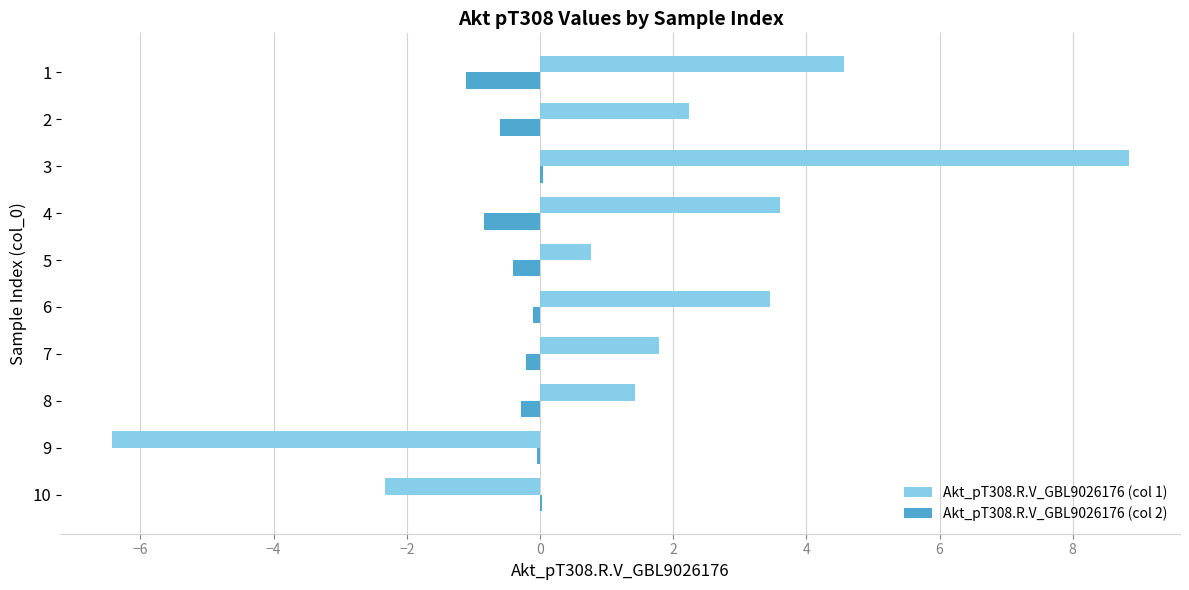

The Akt_pT308.R.V_GBL9026176 (col 1) series shows 0.8 at 5. True or false?

True